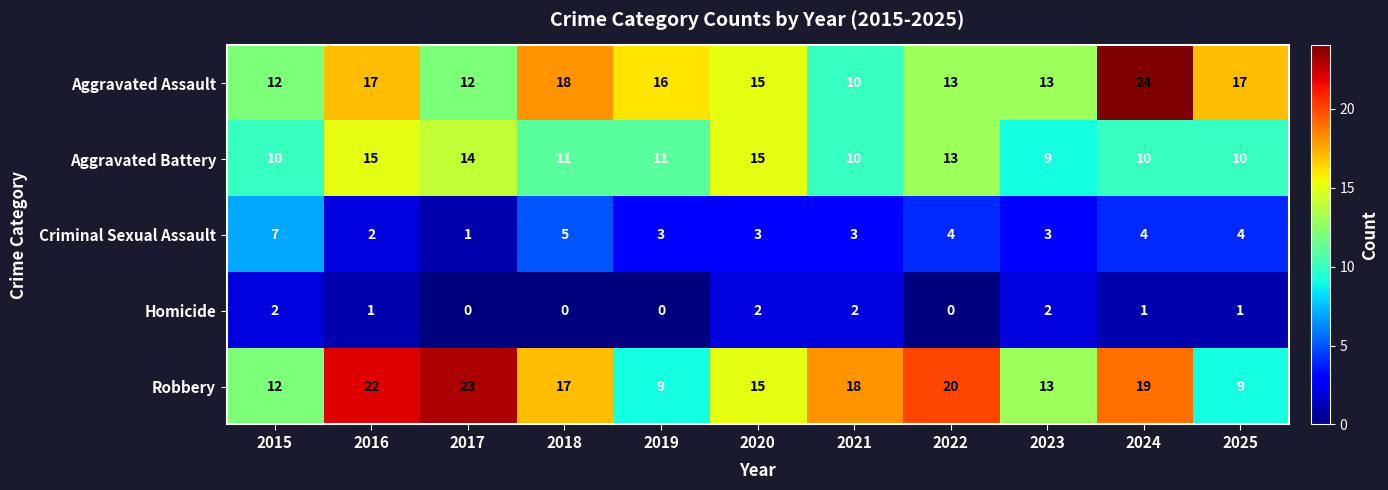

At which category does the chart reach its peak across all series?

2024